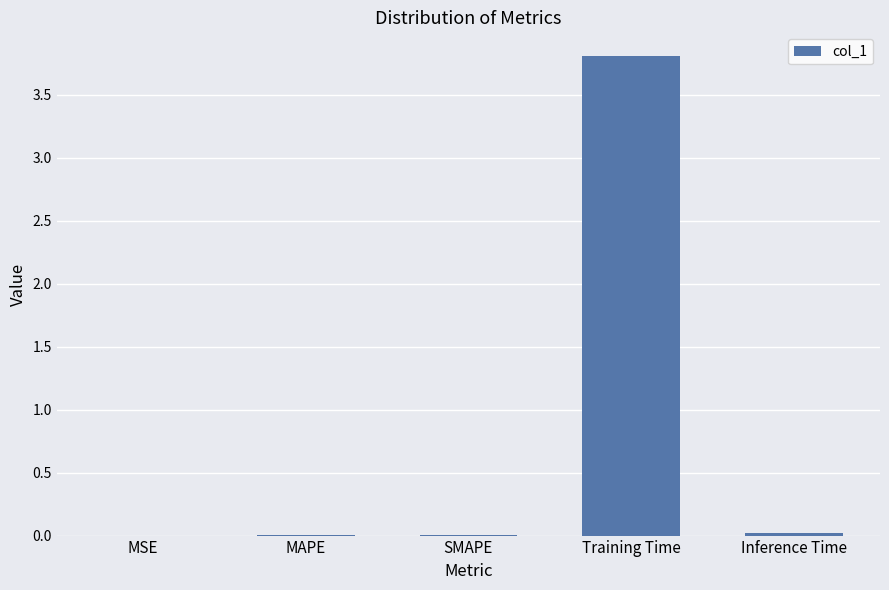

True or false: the data shows 0.0 at MSE.

True